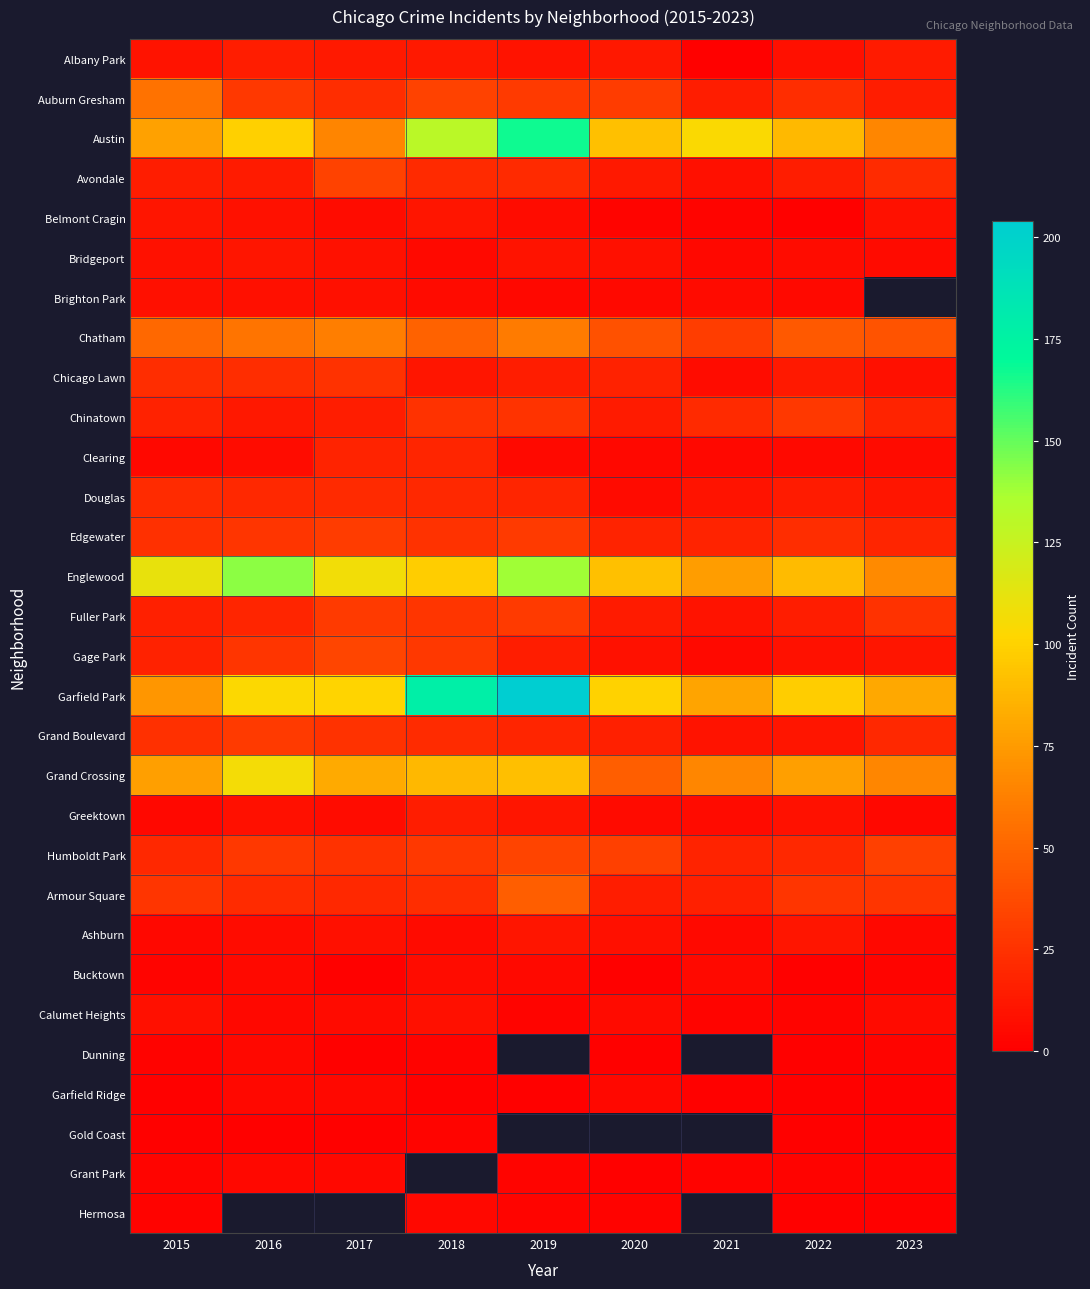

At 2021, list the series in order from largest to smallest.

Austin, Garfield Park, Englewood, Grand Crossing, Chatham, Chinatown, Edgewater, Humboldt Park, Armour Square, Auburn Gresham, Douglas, Fuller Park, Grand Boulevard, Avondale, Chicago Lawn, Brighton Park, Gage Park, Ashburn, Bucktown, Bridgeport, Clearing, Belmont Cragin, Calumet Heights, Albany Park, Dunning, Garfield Ridge, Gold Coast, Grant Park, Hermosa, Greektown